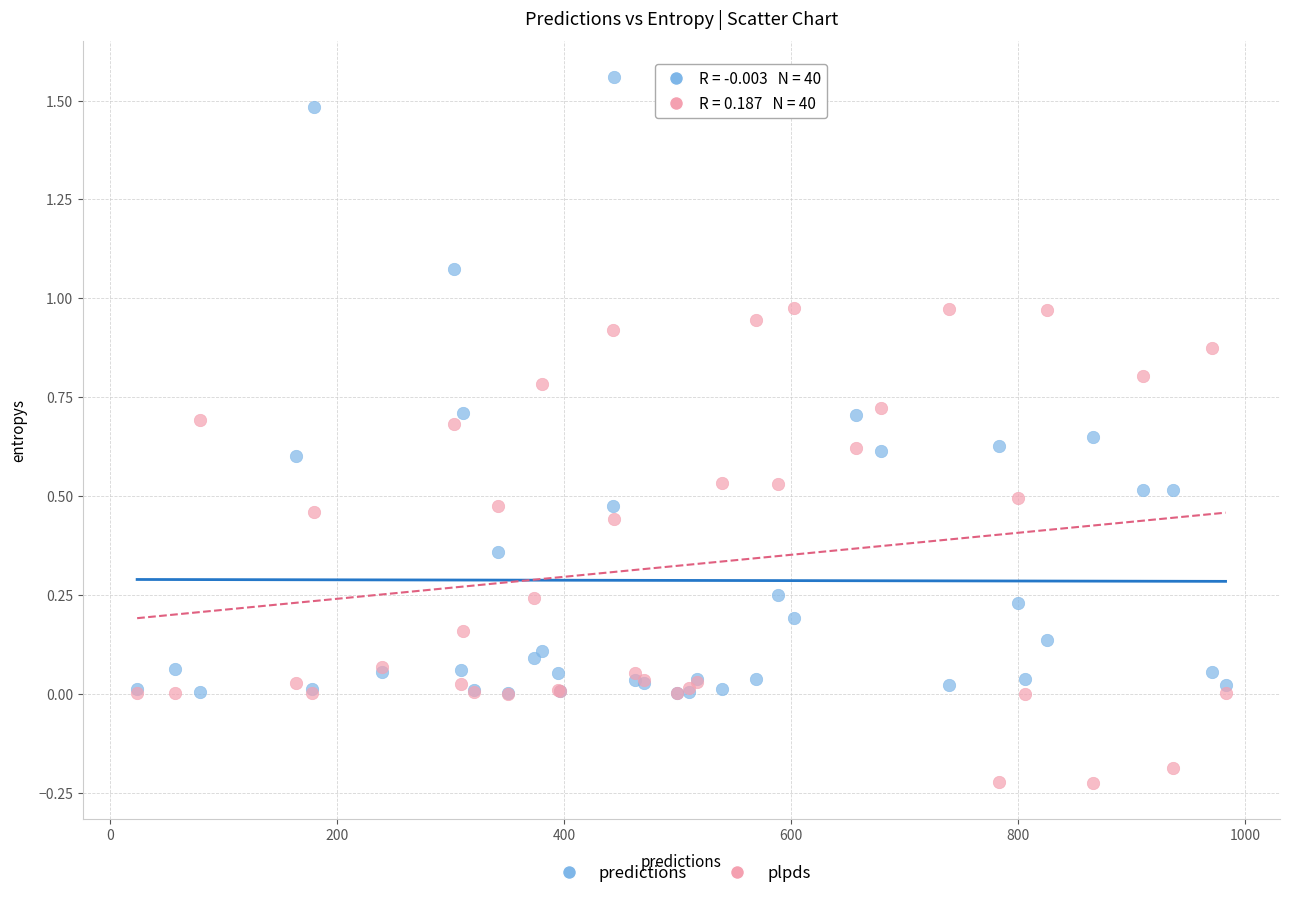

Which series has the largest Y range (max minus min)?

predictions